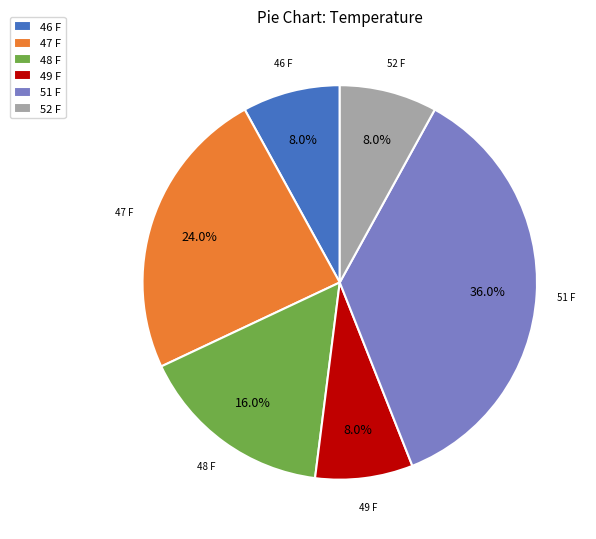

To the nearest percent, what is the average slice percentage?

17%